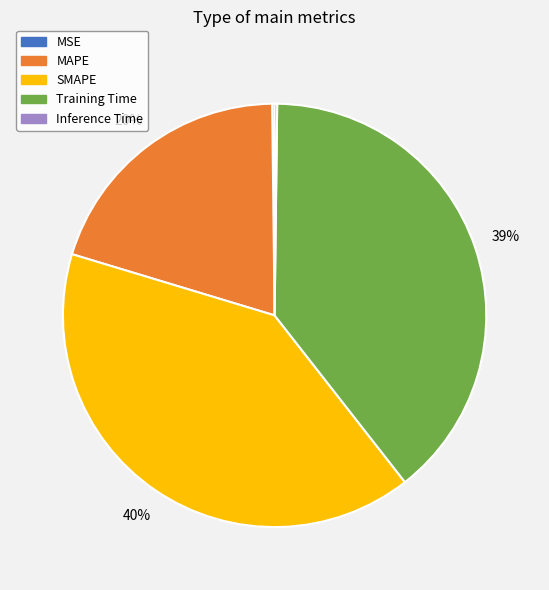

Combined, do SMAPE and MAPE account for over 50%?

Yes